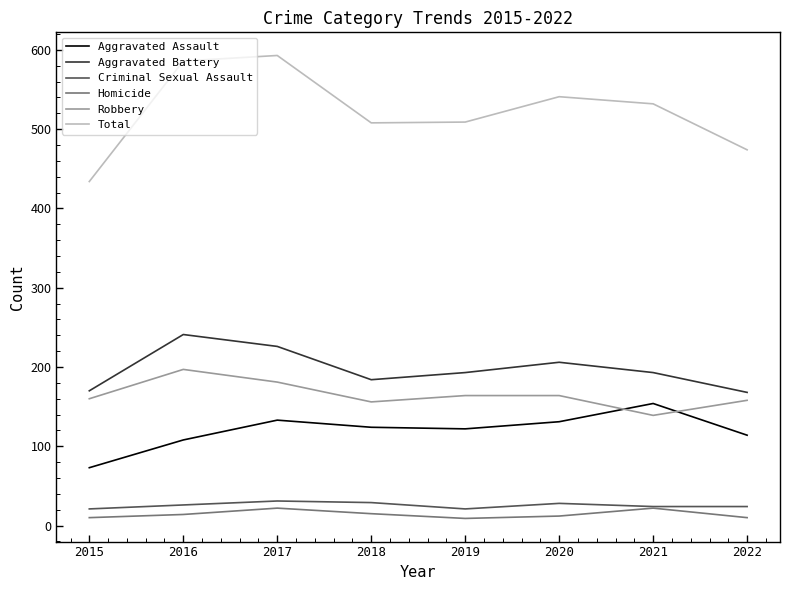

At which category does Robbery reach its first local valley?

2018